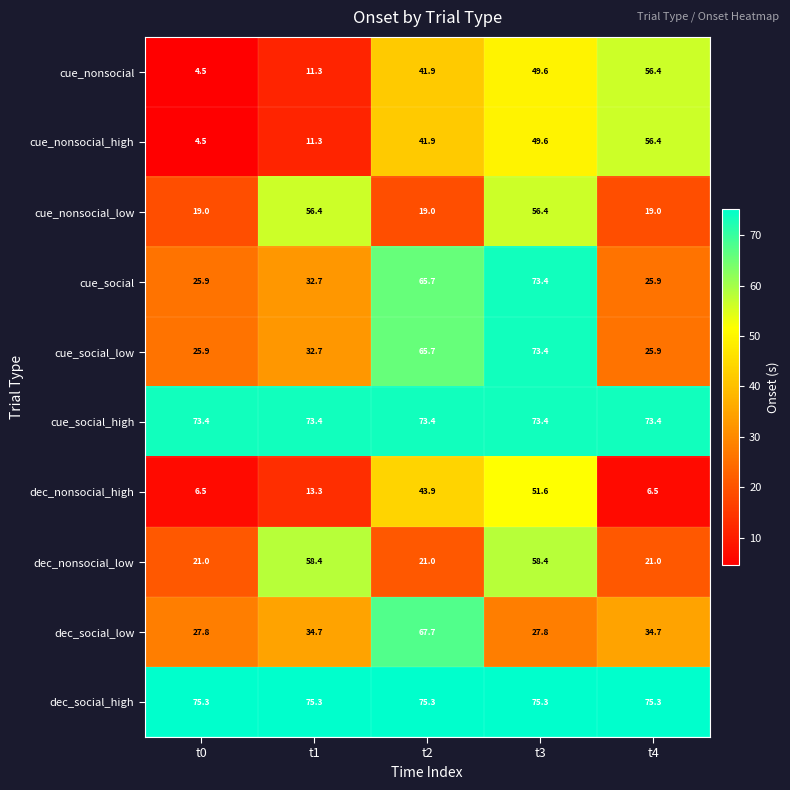

List the labels in order of cue_nonsocial_high value, smallest first.

t0, t1, t2, t3, t4